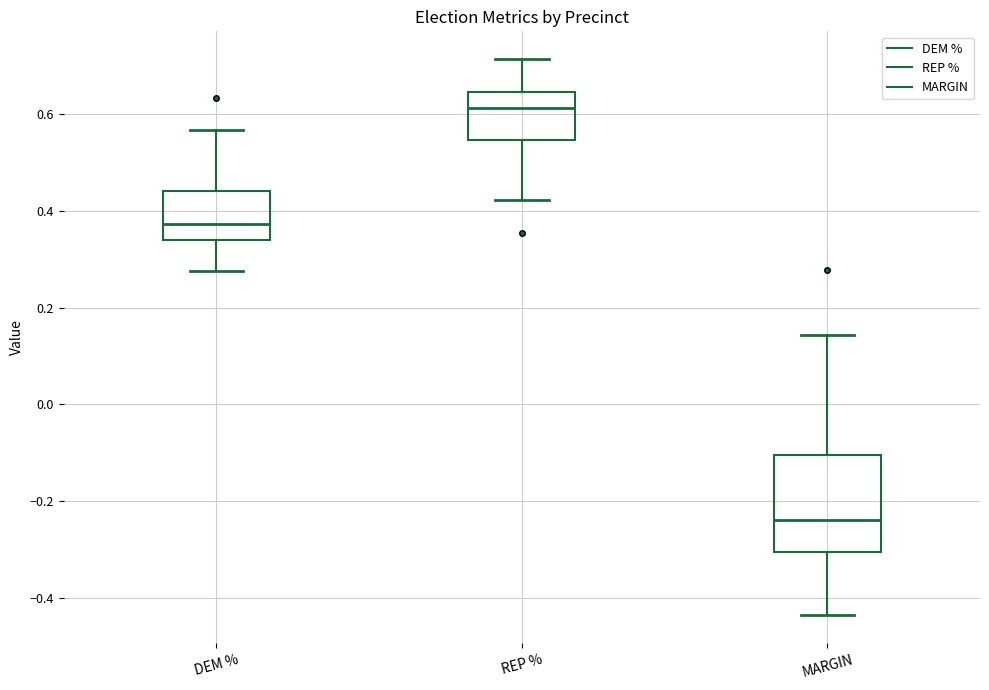

Which box has the highest median line?

REP %